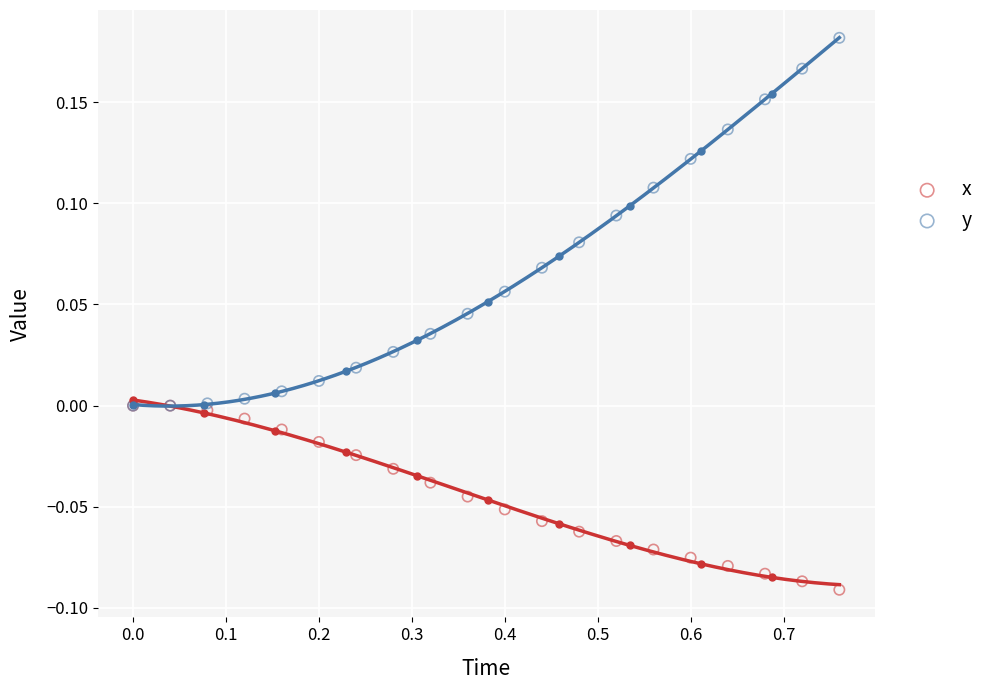

Which series reaches the maximum Y coordinate?

y